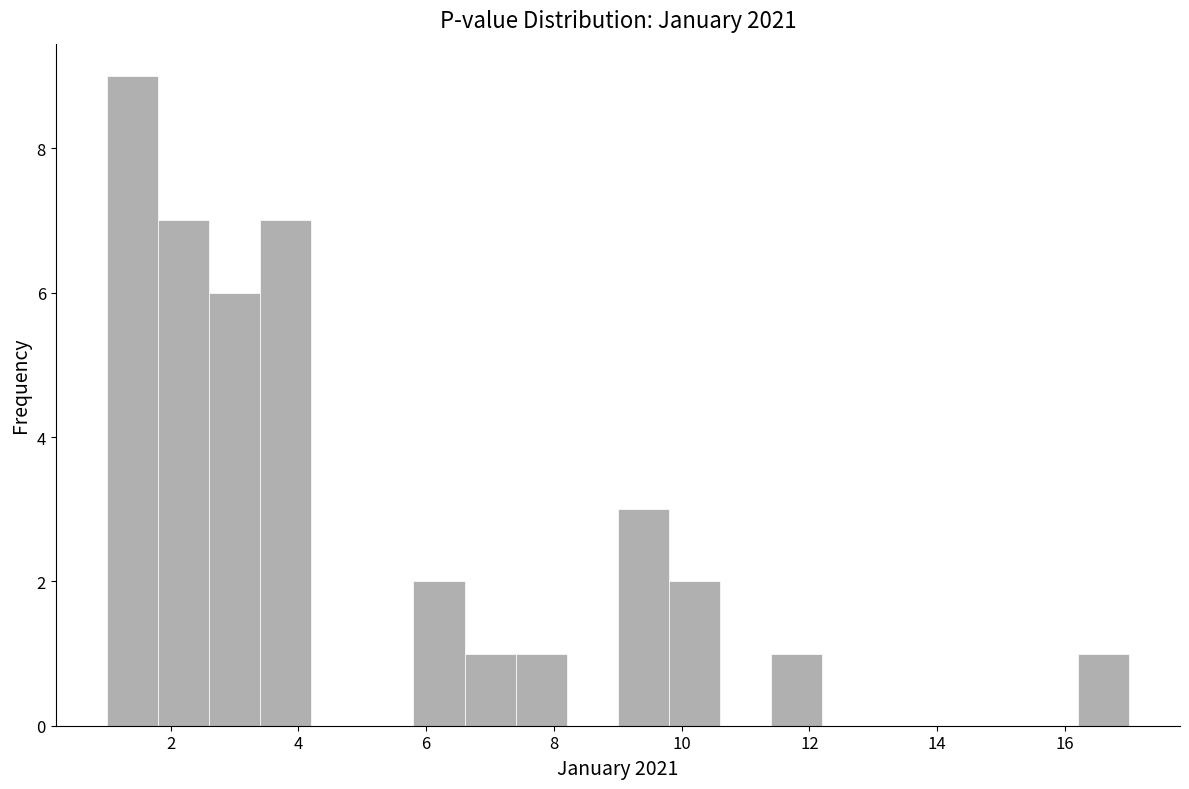

How tall is the bar that spans 3.4 to 4.2 on the x-axis? The values are not printed on the chart, so give them approximately, as read against the axis.

7